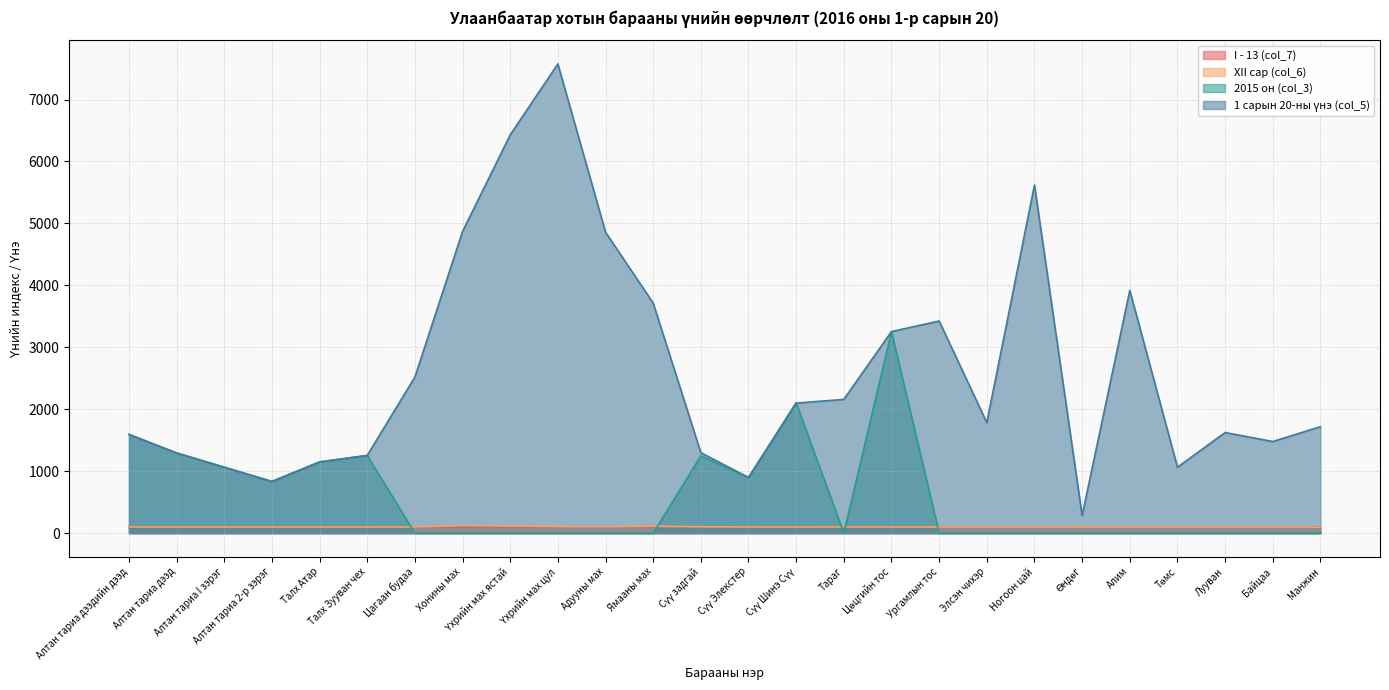

What position from the right is Үхрийн мах цул?

17